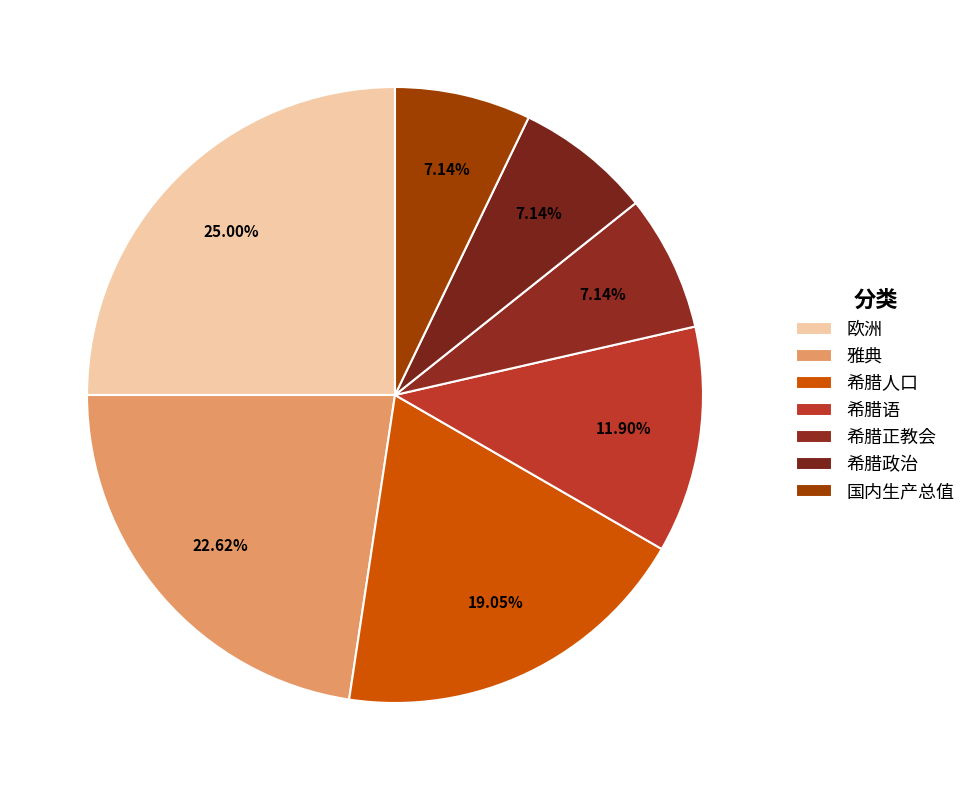

To the nearest percent, what is the difference between the 希腊正教会 and 希腊人口 slice percentages?

12%